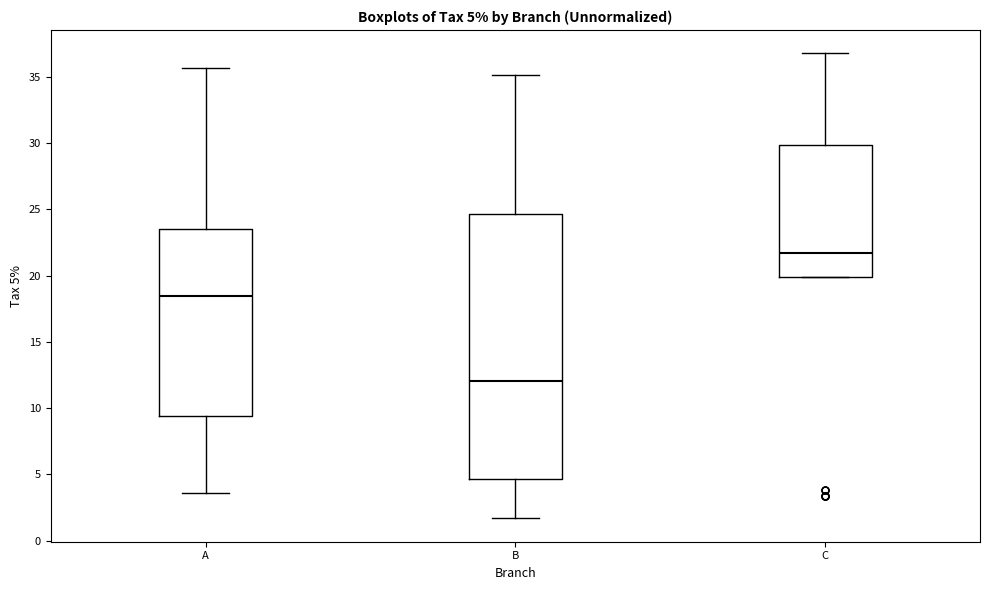

Which box has the lowest median line?

B